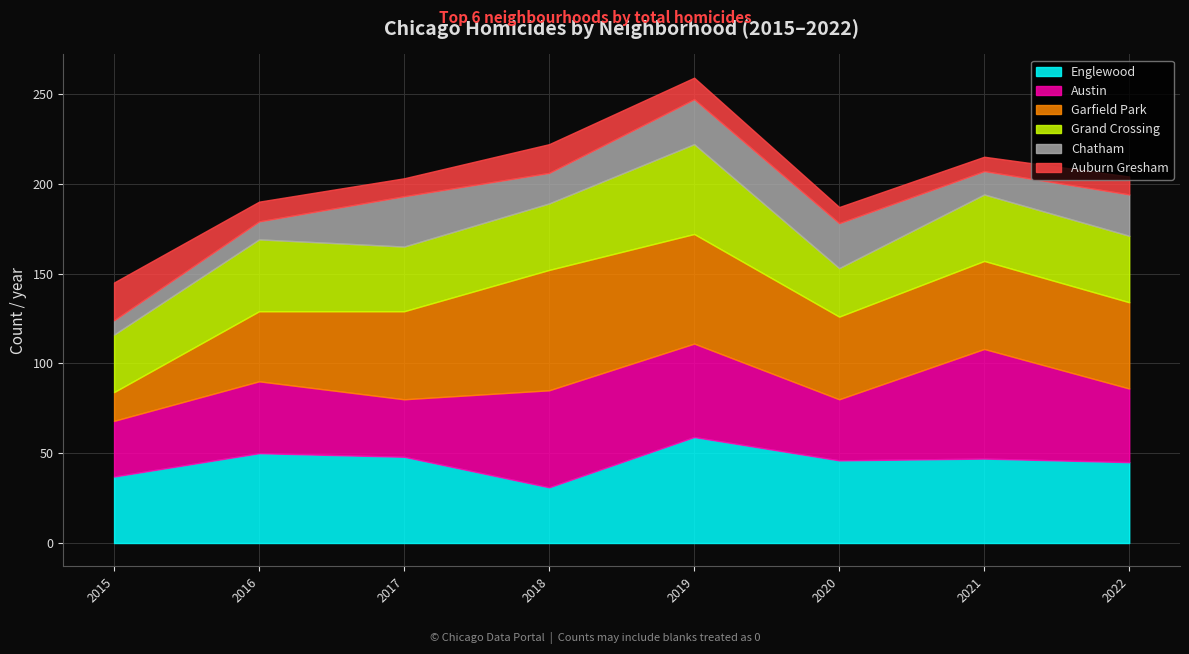

At 2021, list the series in order from smallest to largest.

Auburn Gresham, Chatham, Grand Crossing, Englewood, Garfield Park, Austin